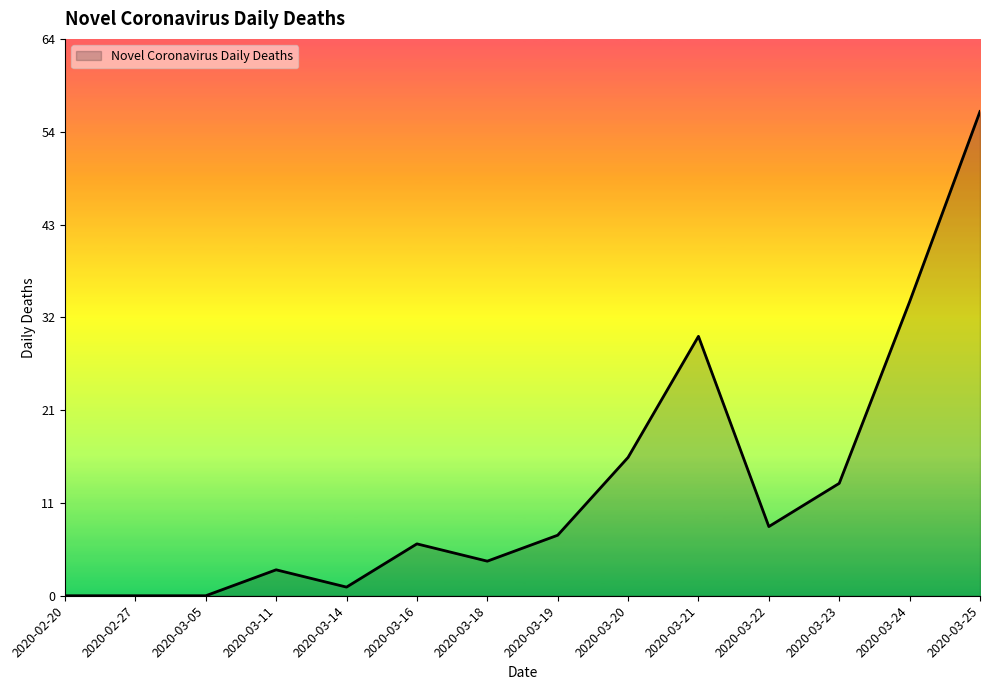

The chart shows a value of 1 at 2020-03-11. True or false?

False